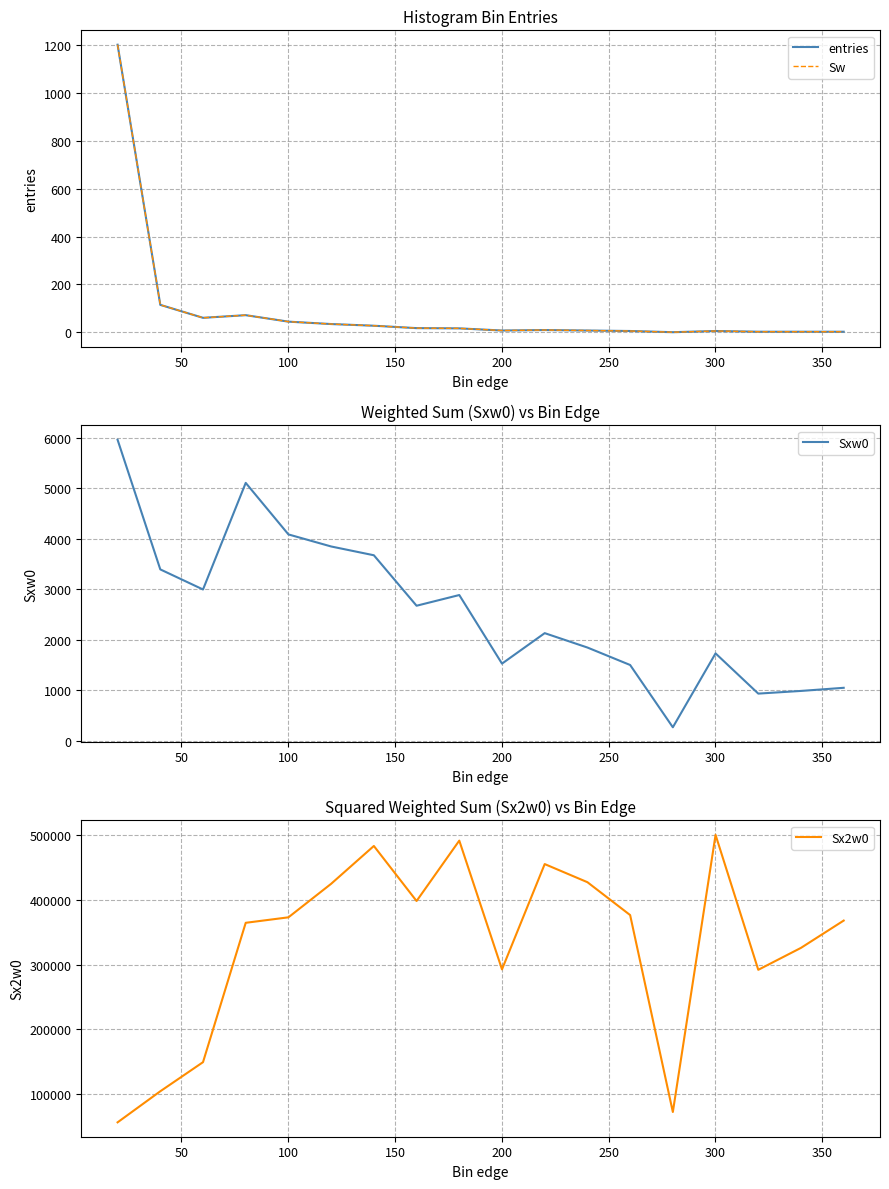

Does the chart have visible grid lines?

Yes